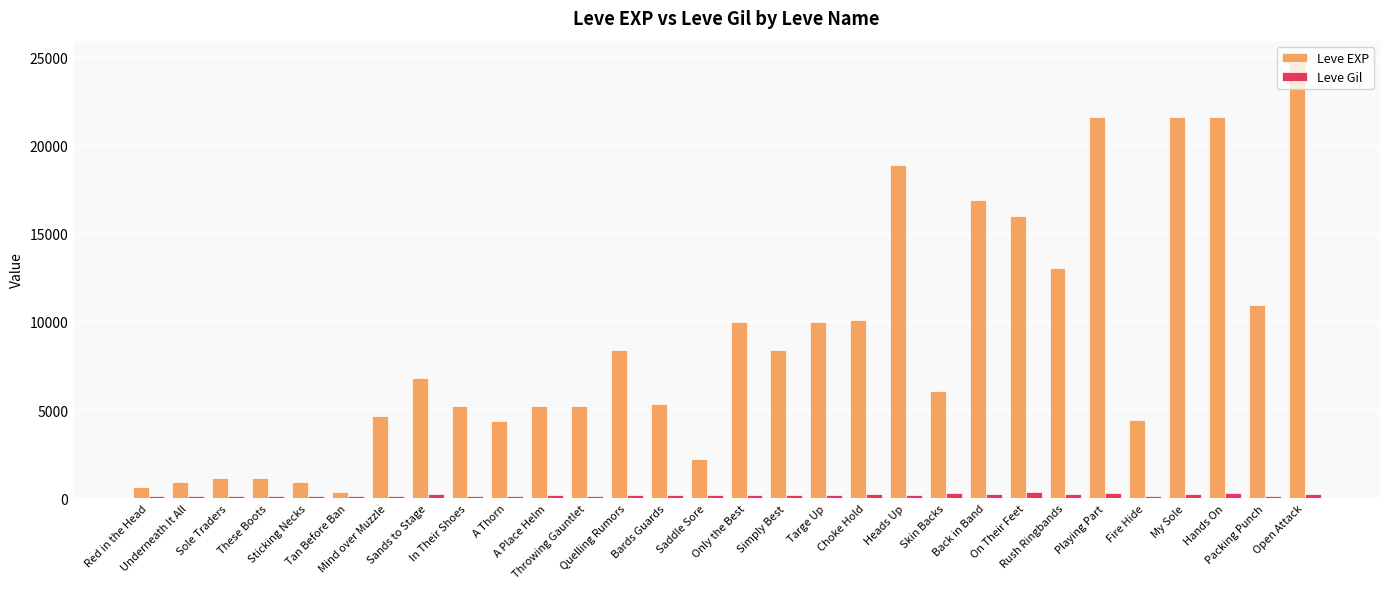

What is the maximum value for Leve EXP?

24710